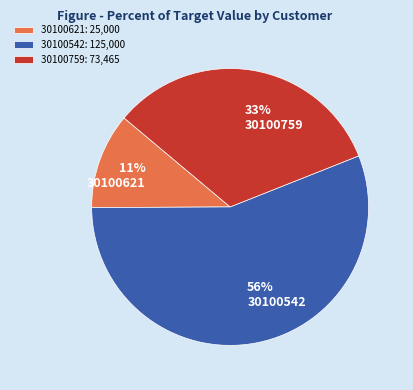

To the nearest percent, what portion does 30100621 represent?

11%